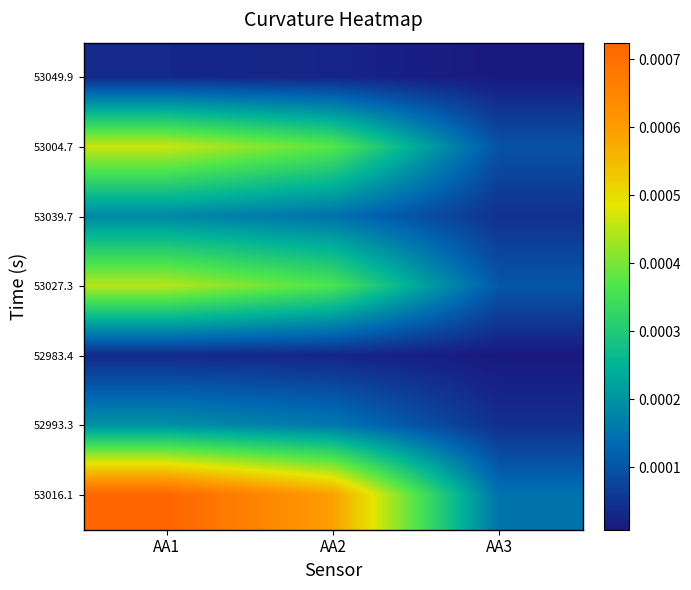

Rank the series by their maximum value, from highest to lowest.

53016.1, 53004.7, 53027.3, 52993.3, 53039.7, 52983.4, 53049.9